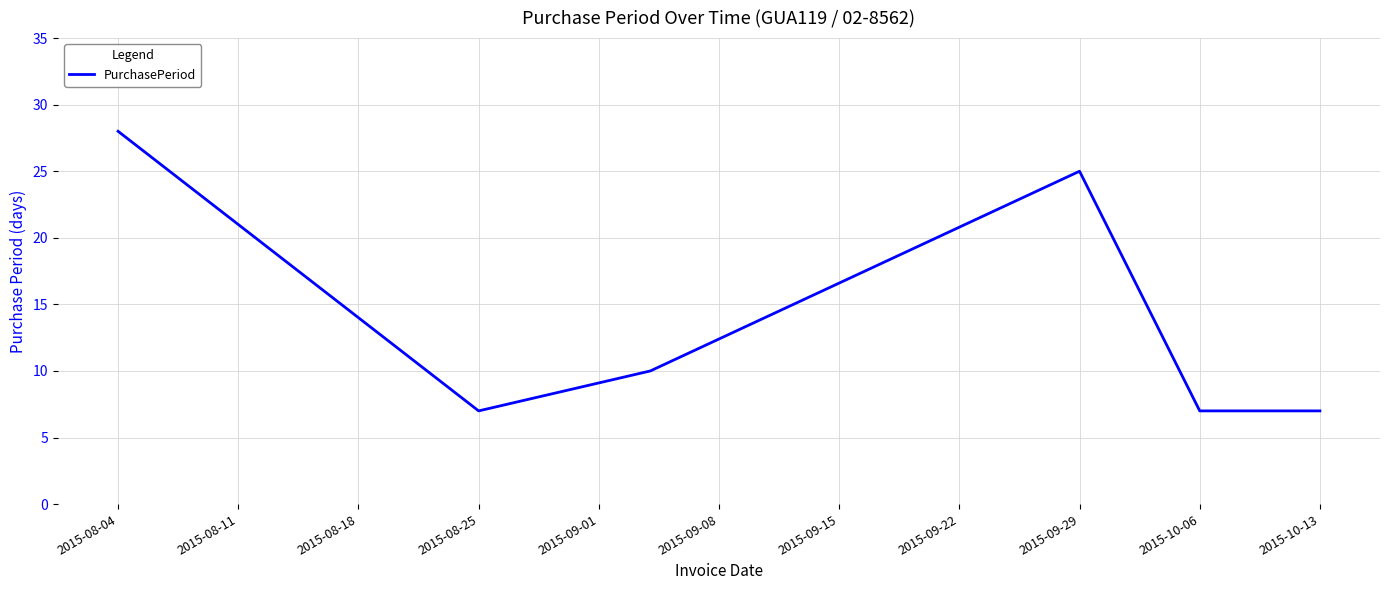

What is the sum of all values?

98